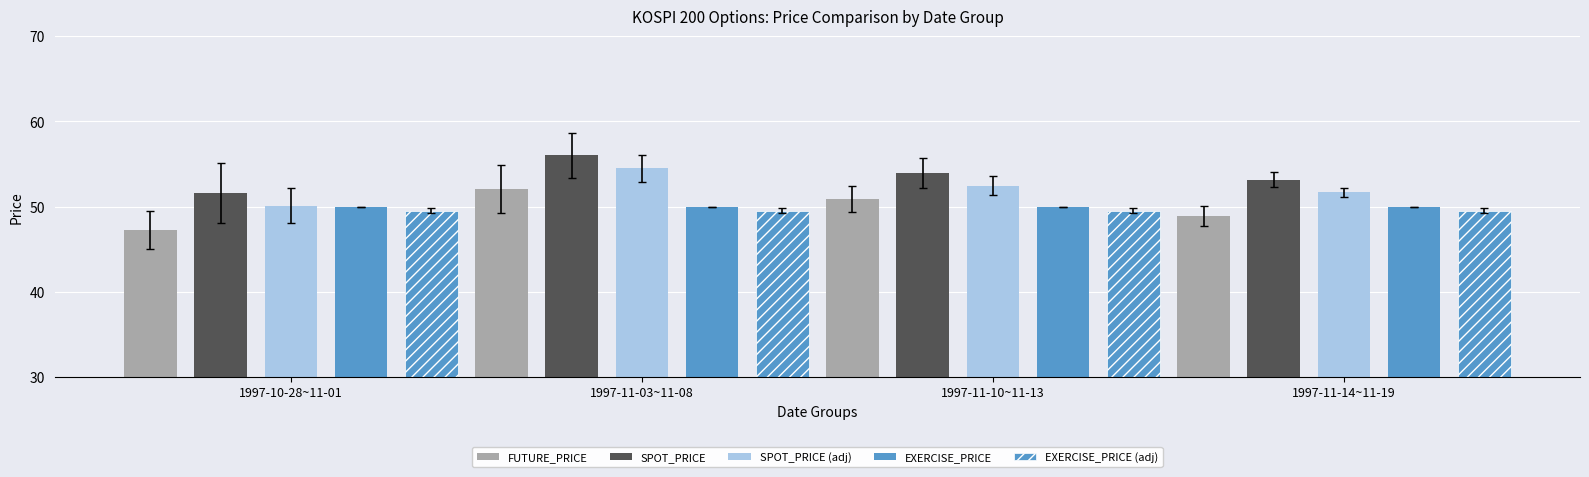

What is the sum of the EXERCISE_PRICE values at 1997-10-28~11-01 and 1997-11-03~11-08?

100.0